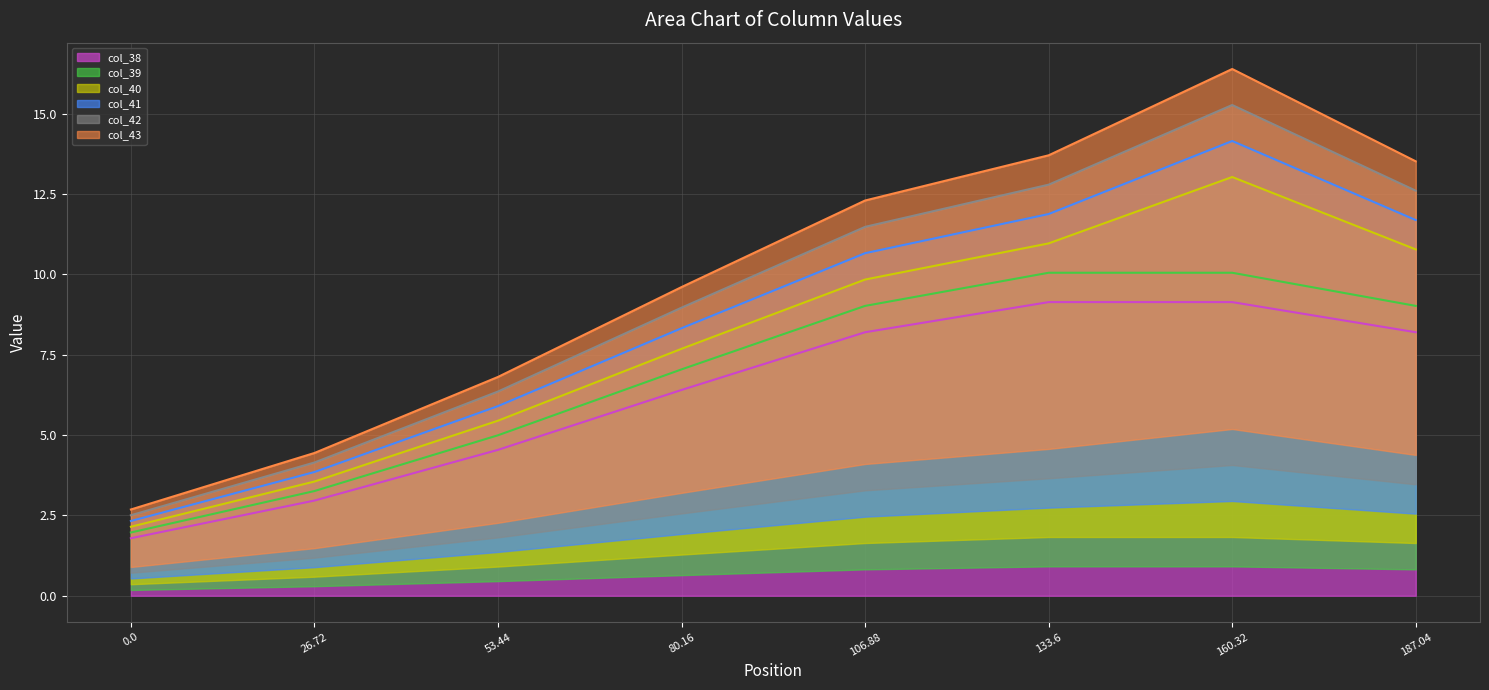

Where is col_38 nearest to the value 5?

53.44